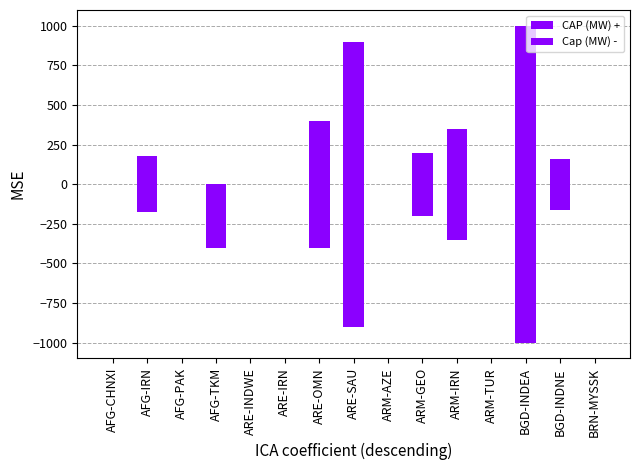

Is the value of Cap (MW) - at ARE-IRN greater than the value of CAP (MW) + at BGD-INDNE?

No